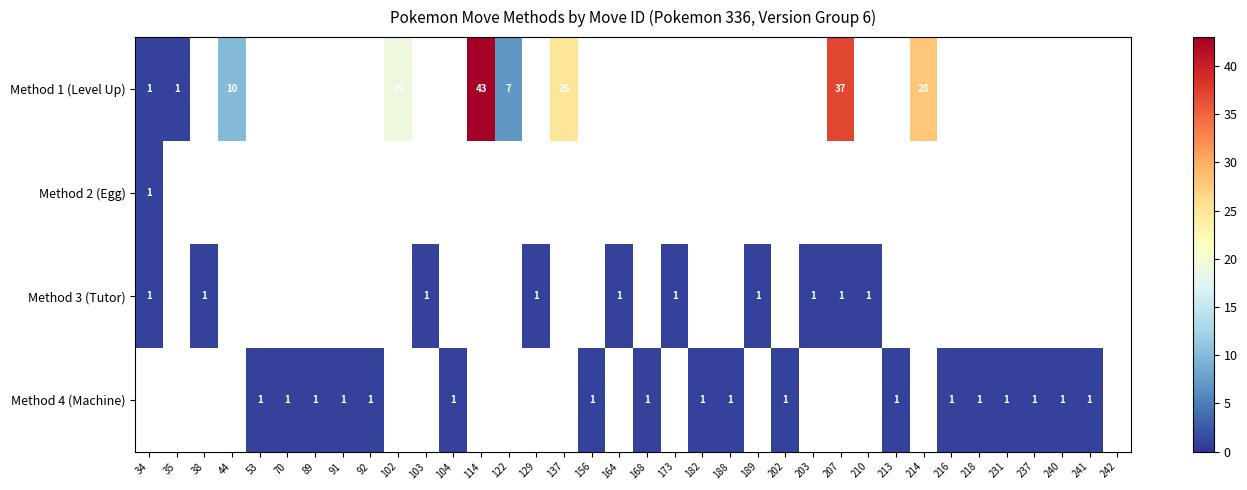

How many data points does each series have?

36